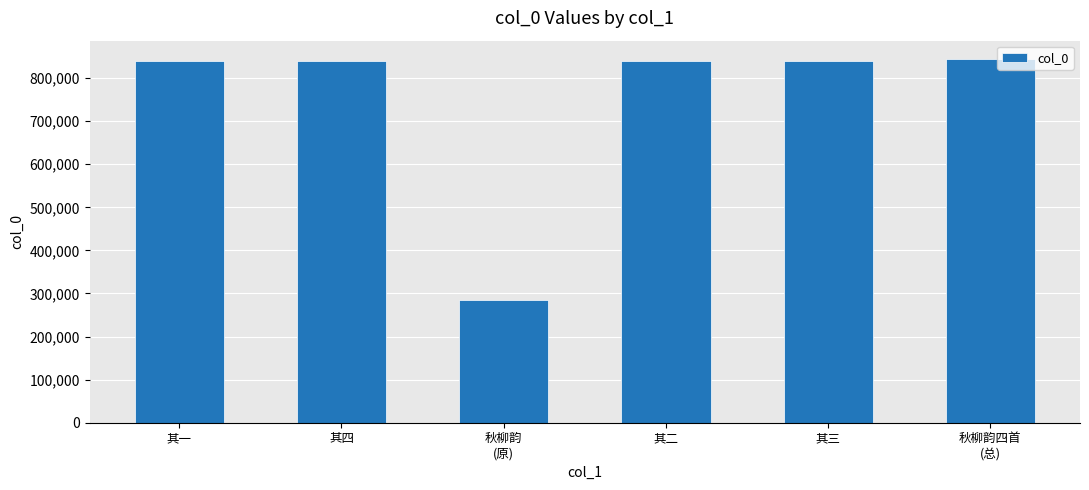

True or false: the data shows 839932 at 其二.

True